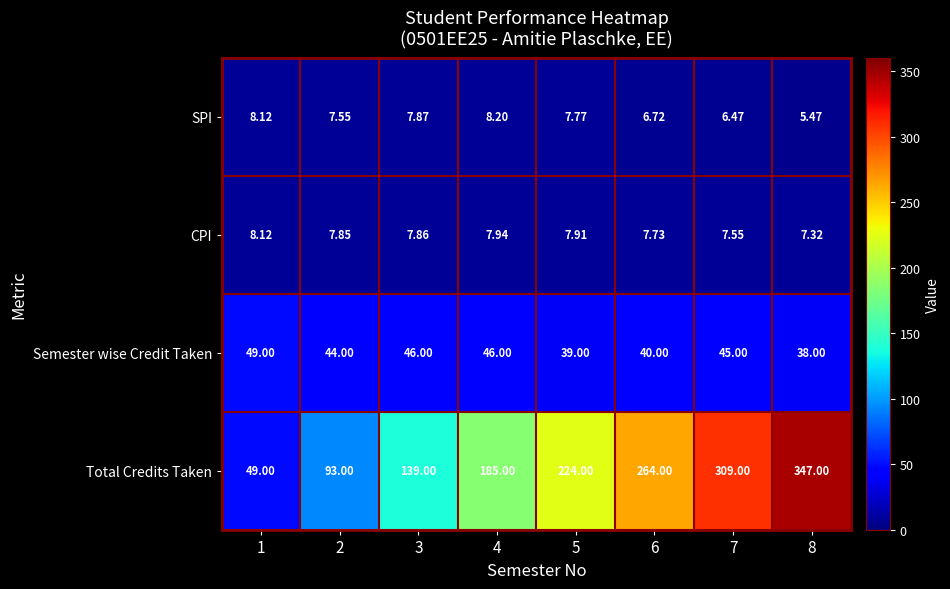

What is the total value across all series at 3?

200.7